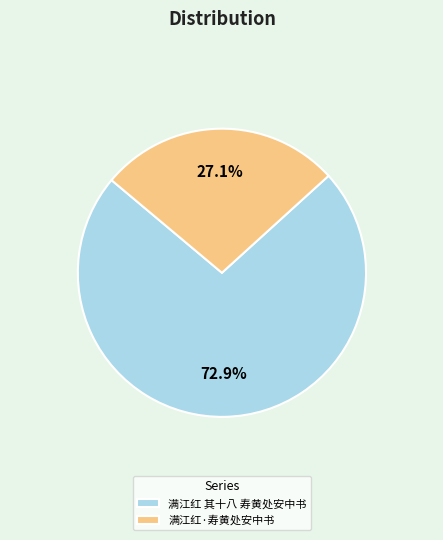

To the nearest percent, what is the combined percentage of 满江红 其十八 寿黄处安中书 and 满江红·寿黄处安中书?

100%